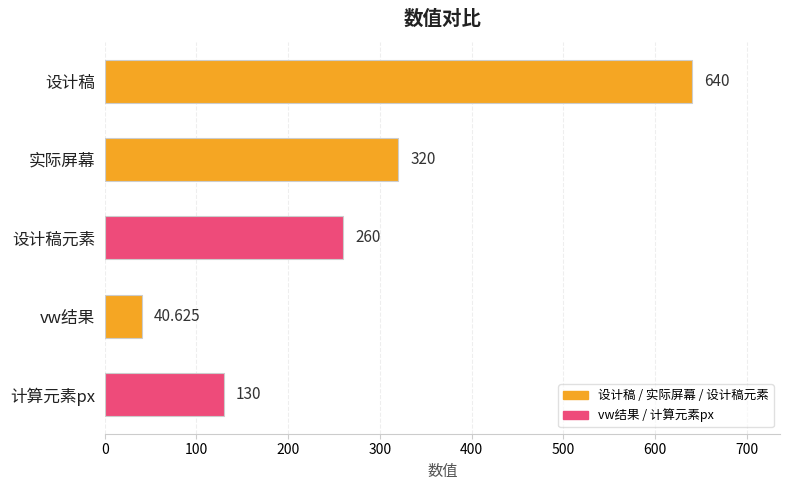

List the labels in order of value, smallest first.

vw结果, 计算元素px, 设计稿元素, 实际屏幕, 设计稿